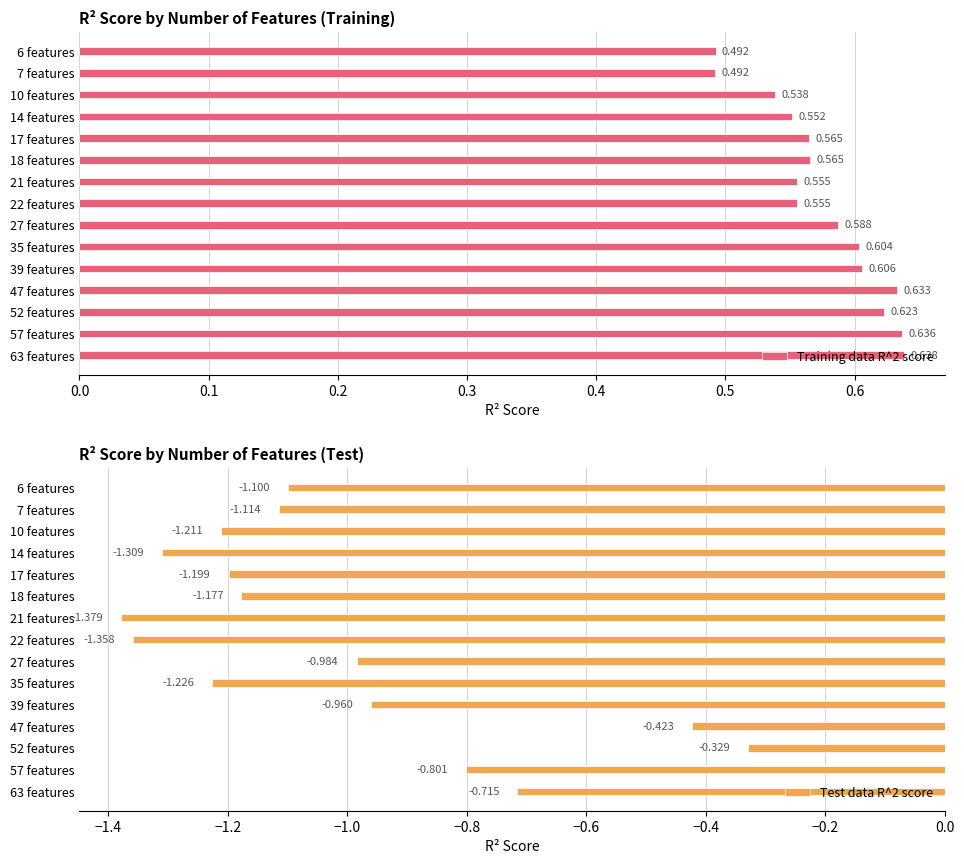

The value of Test data R^2 score at 6 features is -1.1. True or false?

True